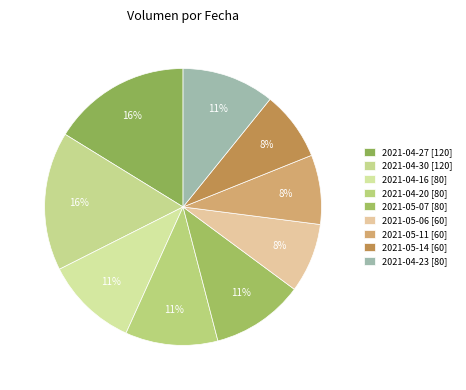

What percentage is NOT represented by 2021-04-20?

89.2%